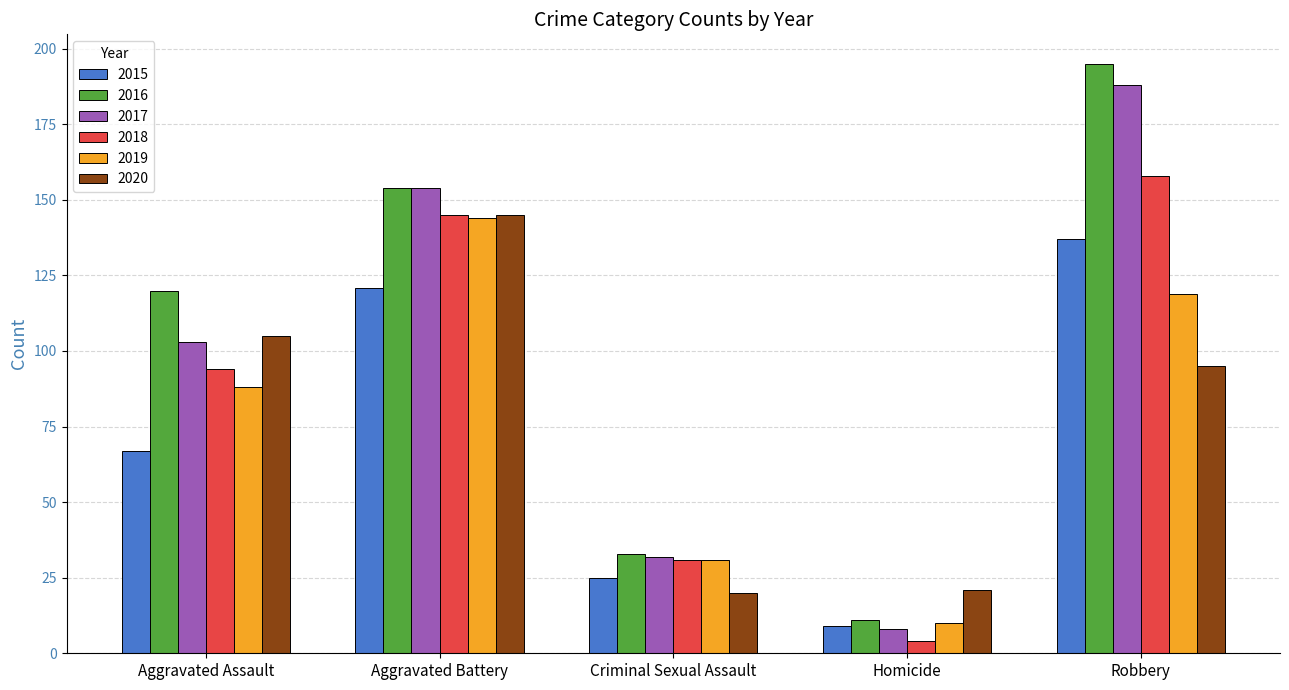

Between Aggravated Assault and Robbery, which series saw the biggest shift?

2017